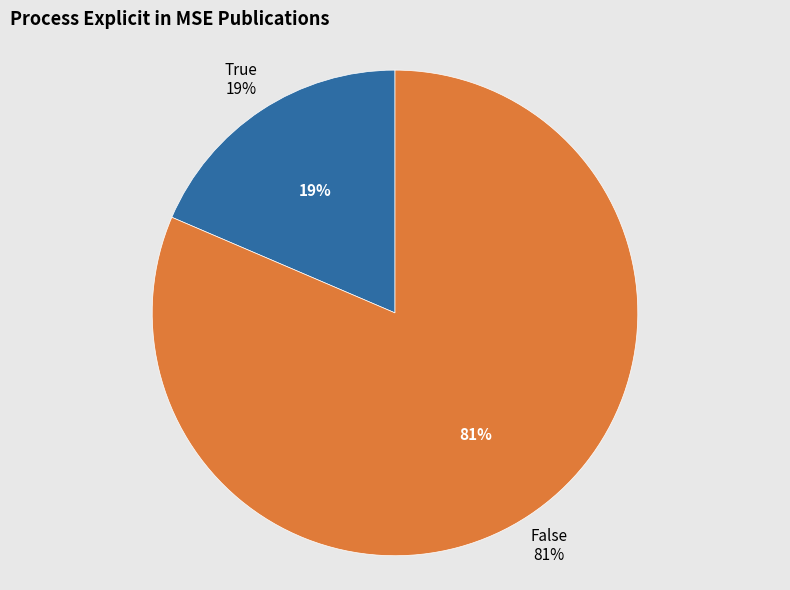

To the nearest percent, what is the combined percentage of True and False?

100%